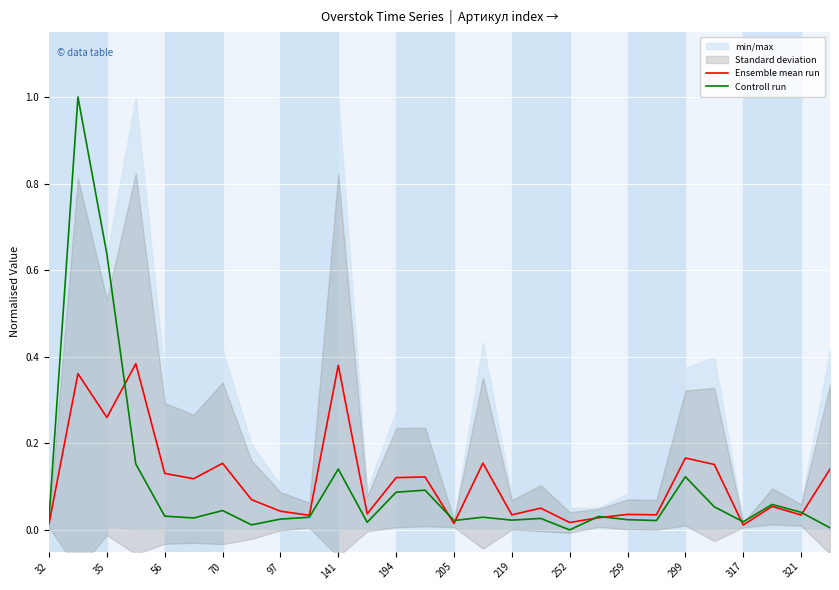

In Controll run, how many points are higher than both neighbors (excluding endpoints)?

9